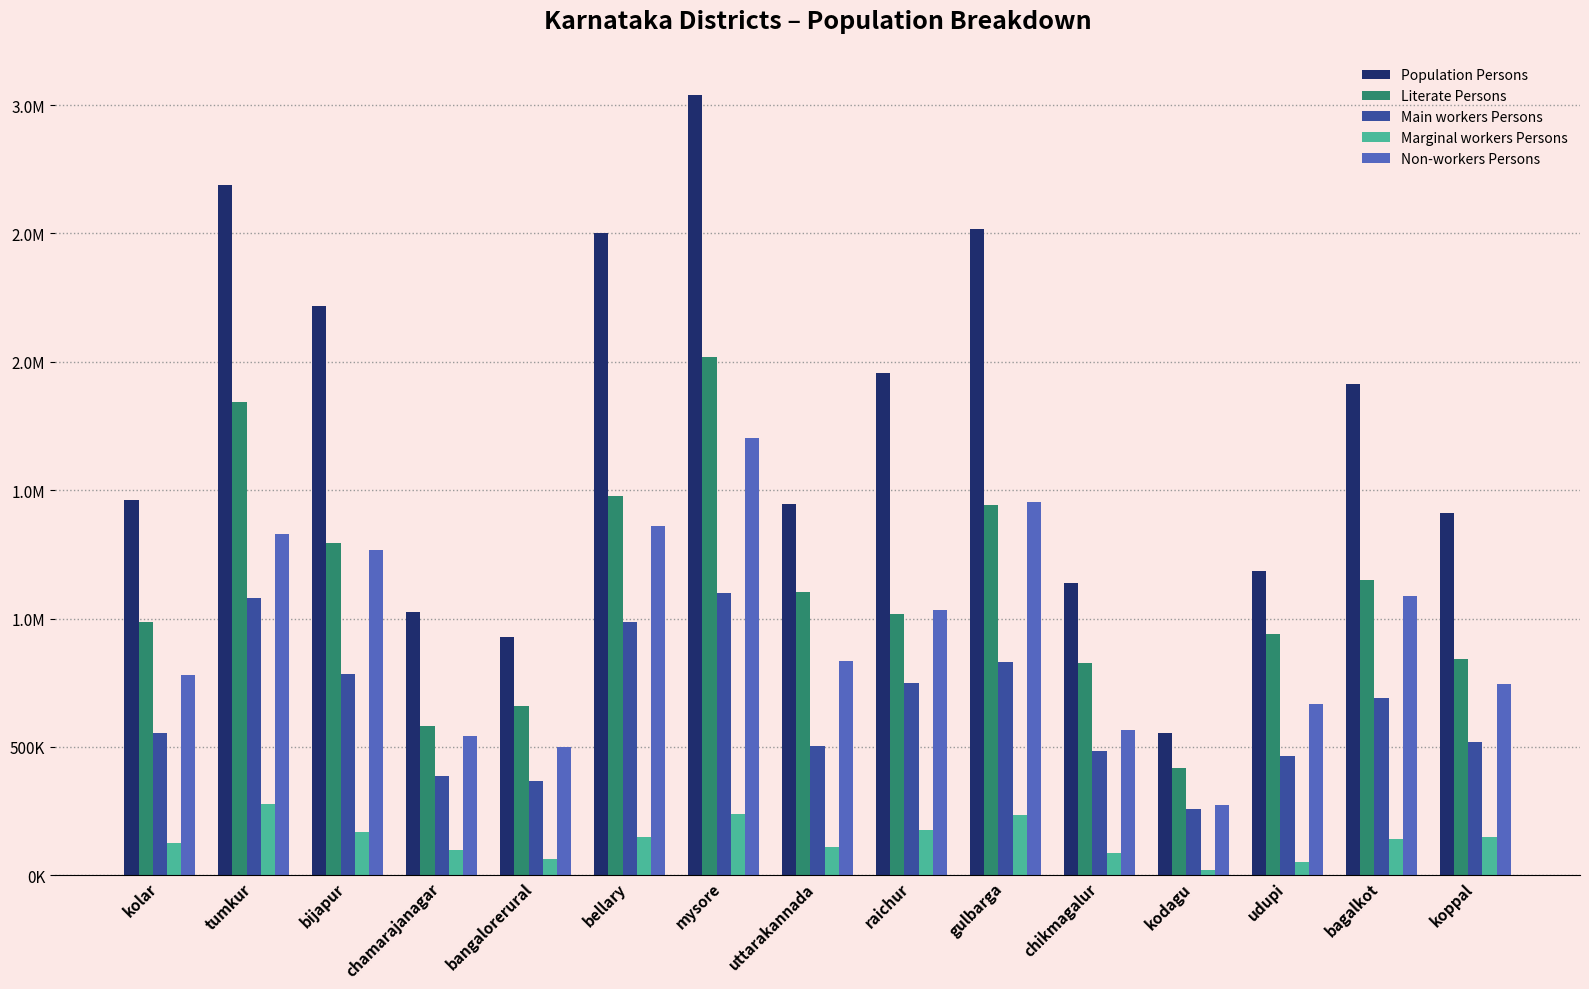

Does the chart contain stacked bars?

No